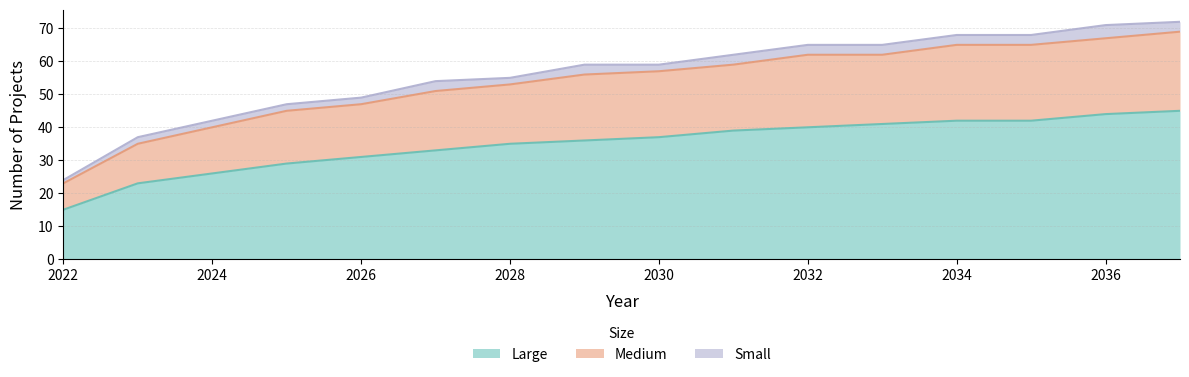

Which category has the highest value in the Large series?

2037